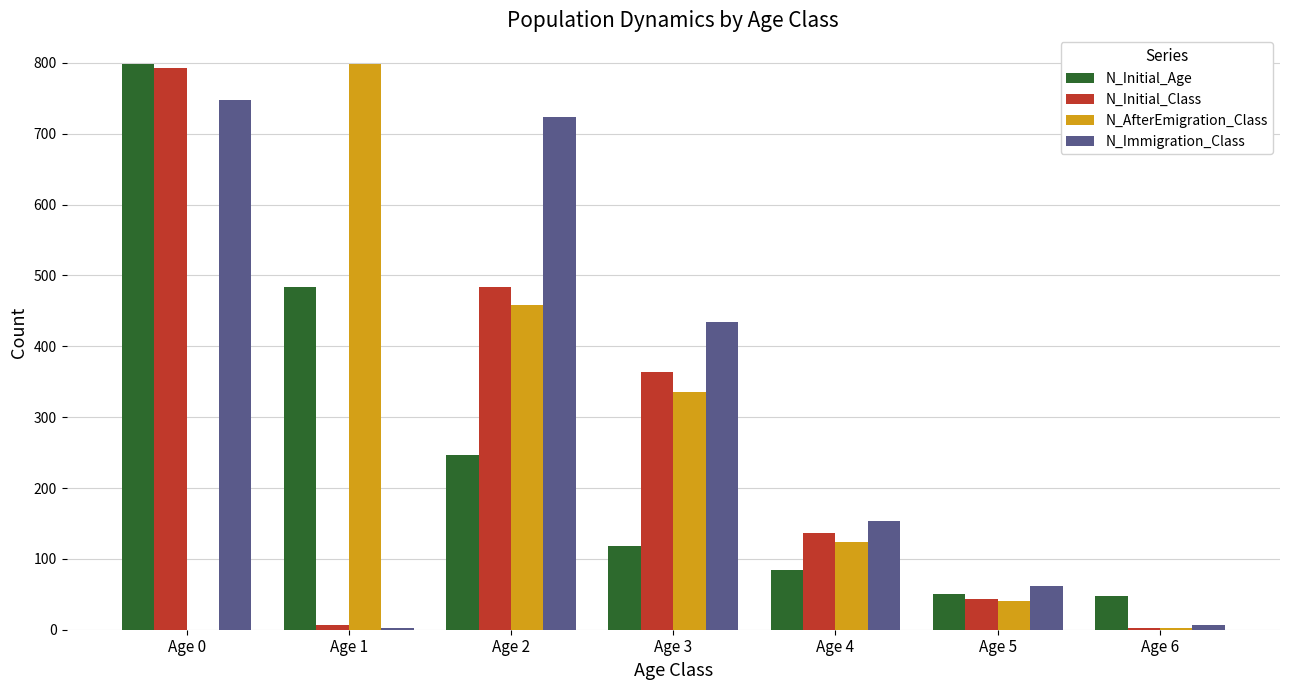

The value of N_Immigration_Class at Age 3 is 183. True or false?

False